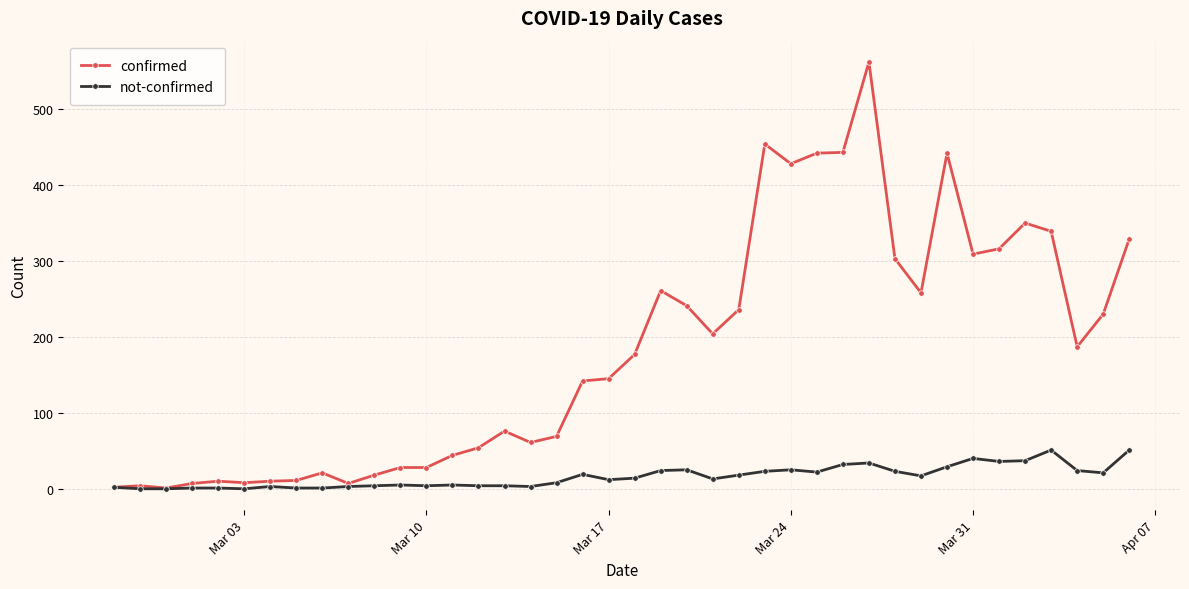

True or false: confirmed has more than 1 points higher than both neighbors.

True